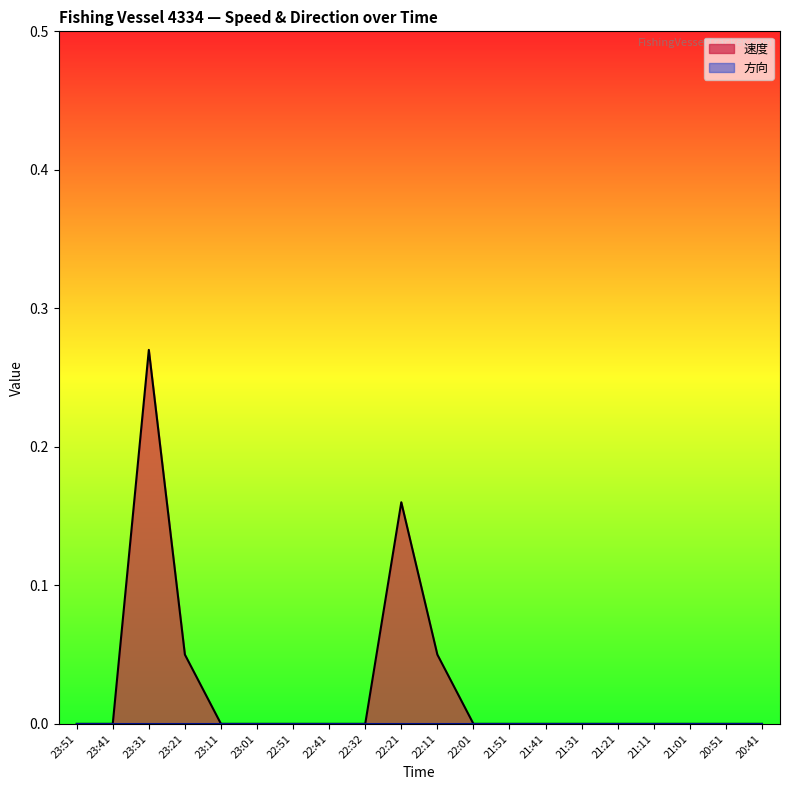

How many data points are above 0?

4